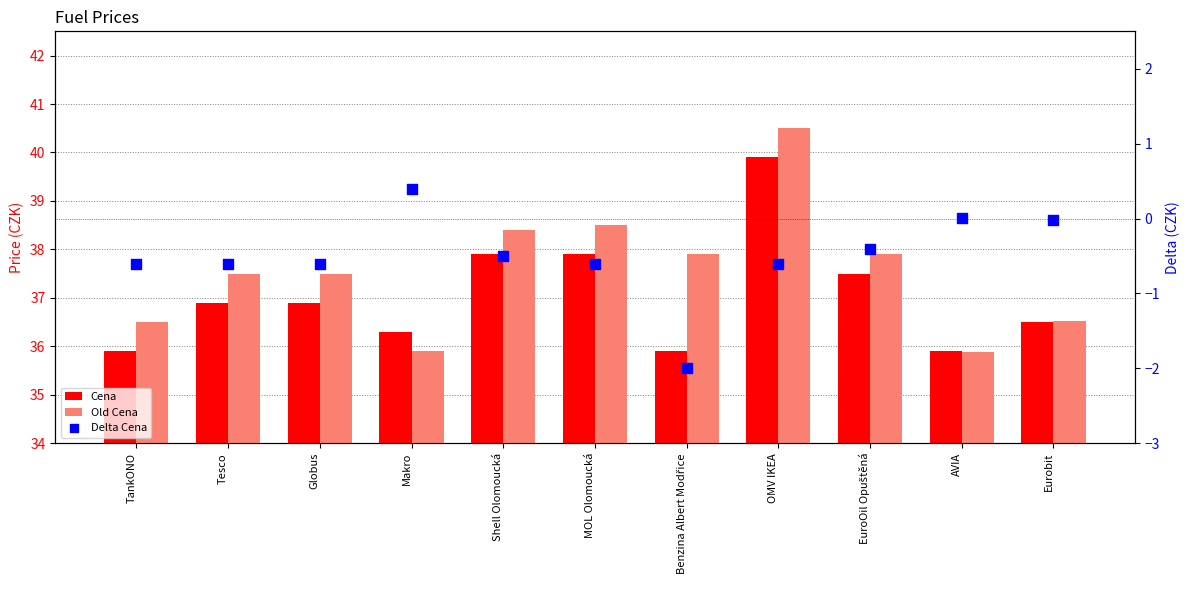

Is the value of Old Cena at Shell Olomoucká greater than the value of Cena at TankONO?

Yes